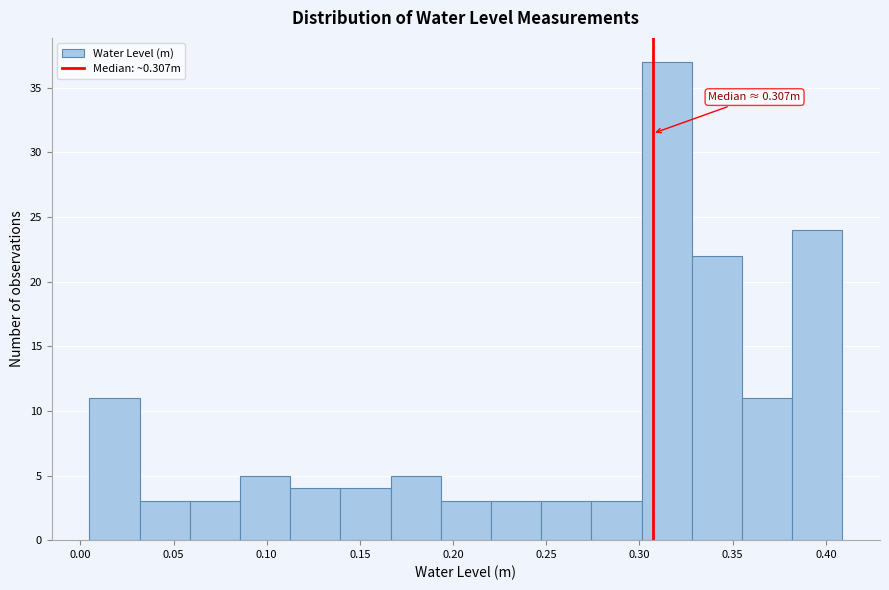

Which range on the x-axis has the tallest bar?

0.300 to 0.330